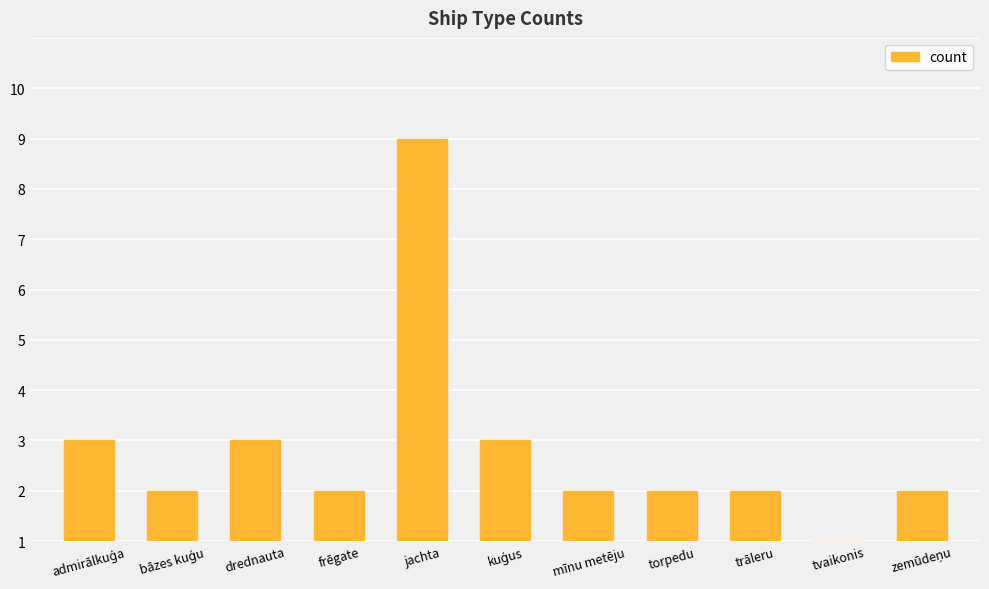

What is the difference between the maximum and second lowest values?

7